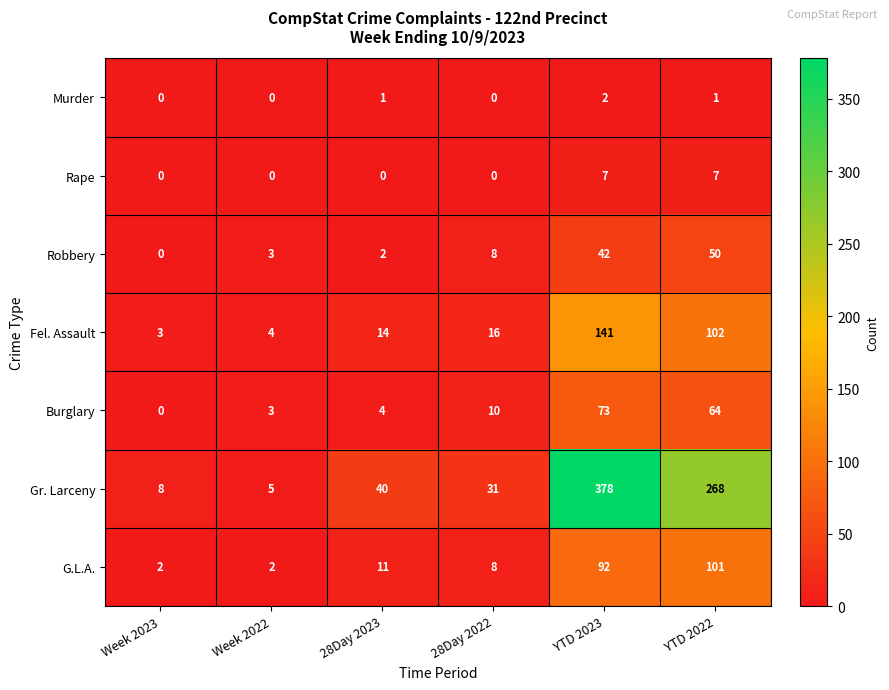

At which category is the sum across all series the highest?

YTD 2023